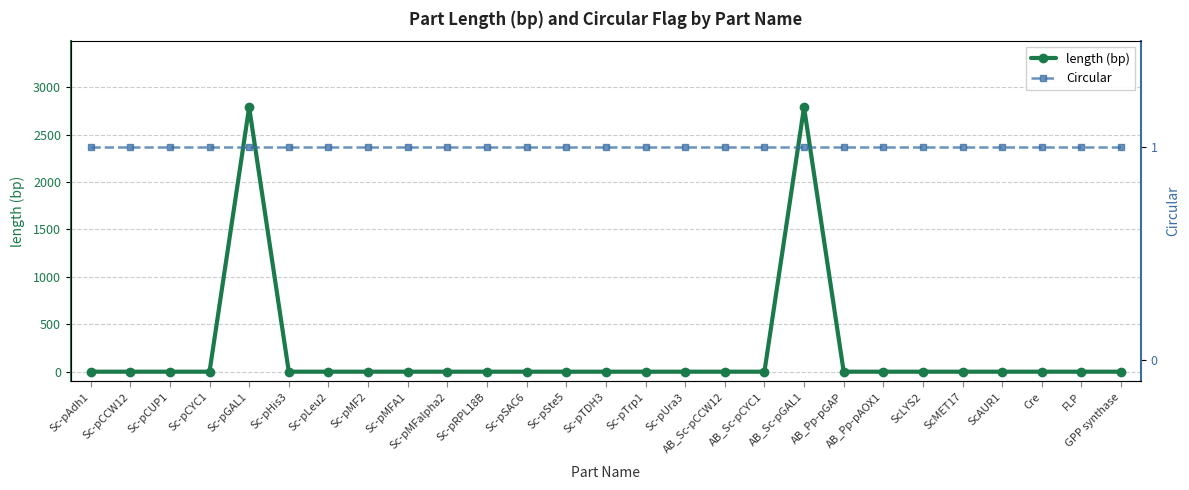

What value does the Circular series have at ScLYS2?

1